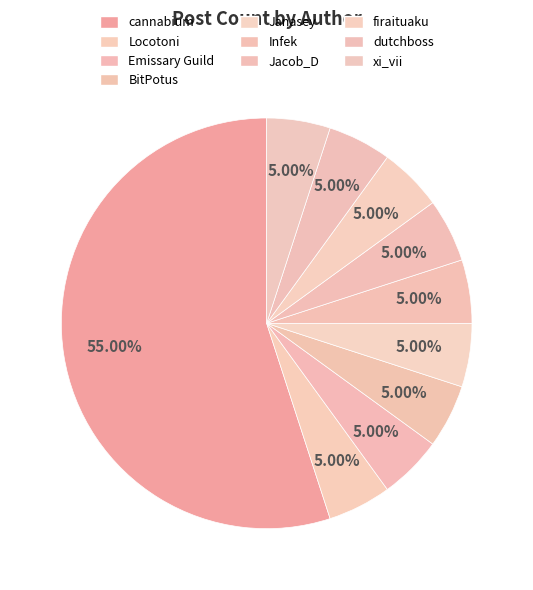

Approximately how many times larger is the value at BitPotus compared to Janasey?

1.0